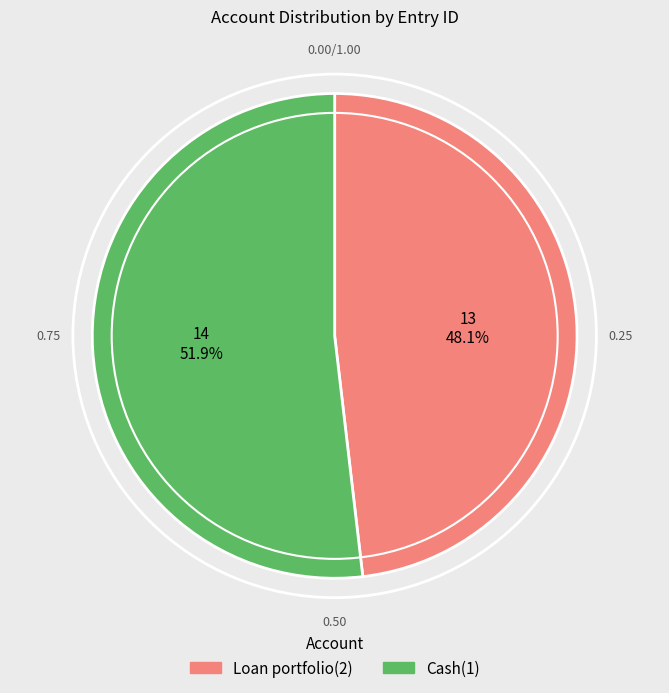

To the nearest percent, what is the average slice percentage?

50%